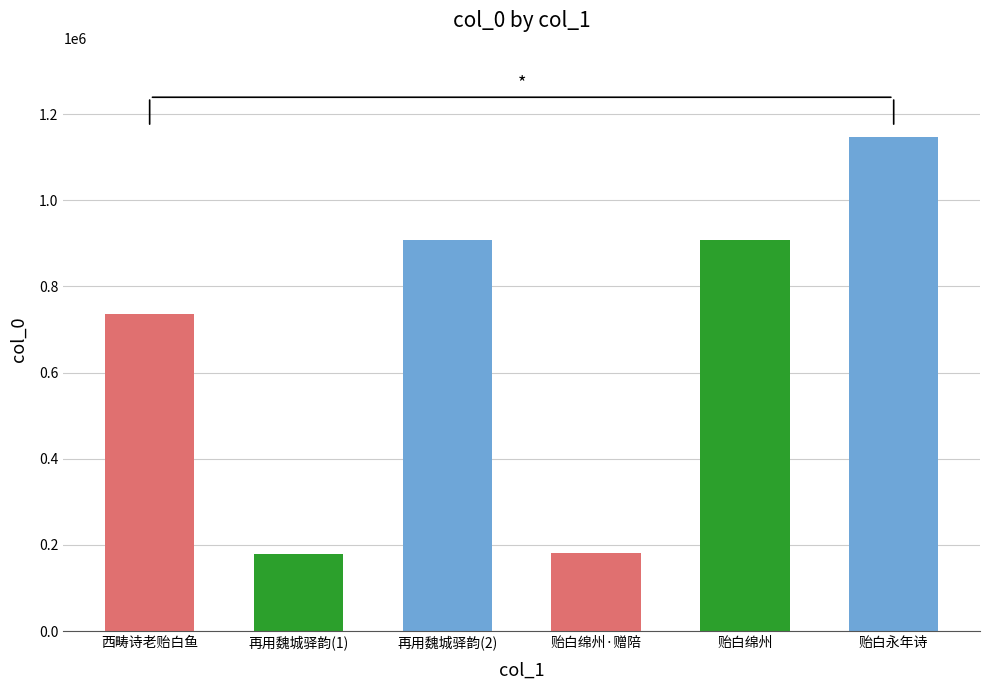

Which has a higher value, 贻白绵州 or 西畴诗老贻白鱼?

贻白绵州